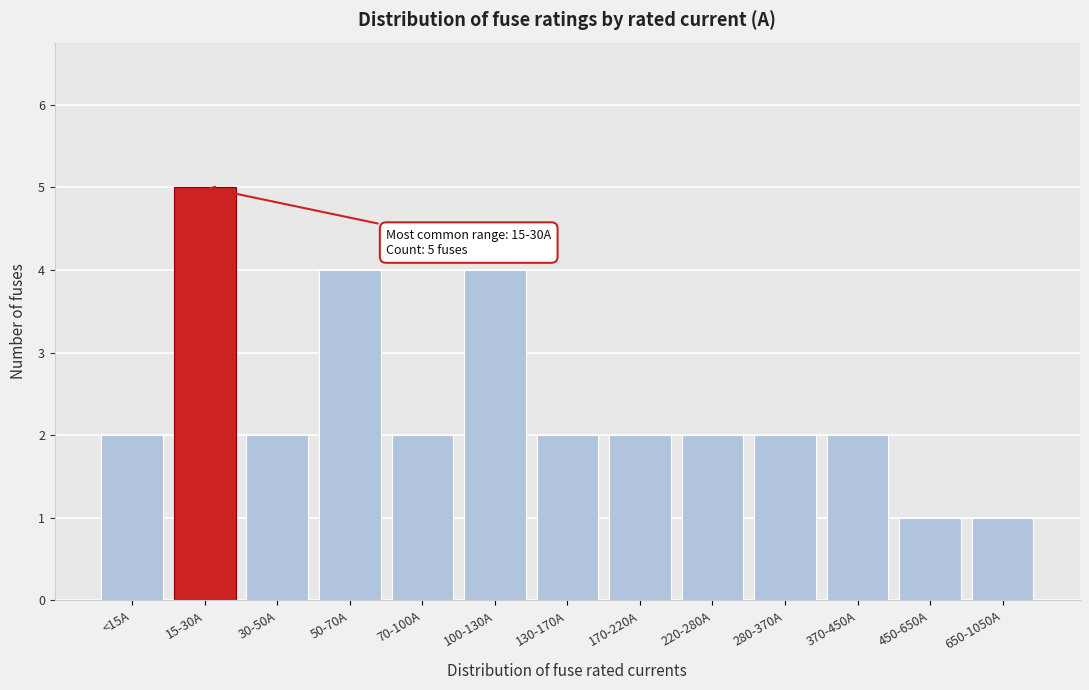

Reading left to right, list all the values displayed in this chart.

2	5	2	4	2	4	2	2	2	2	2	1	1